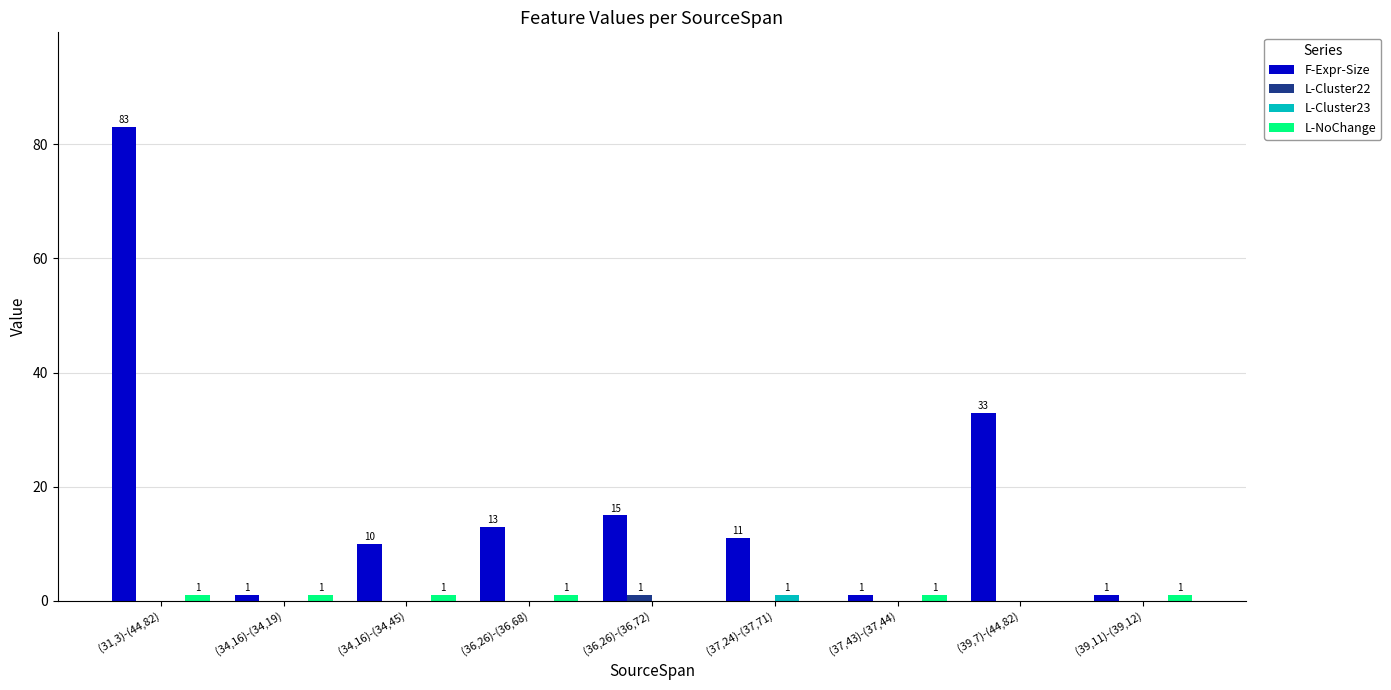

What is the highest value of the L-NoChange series?

1